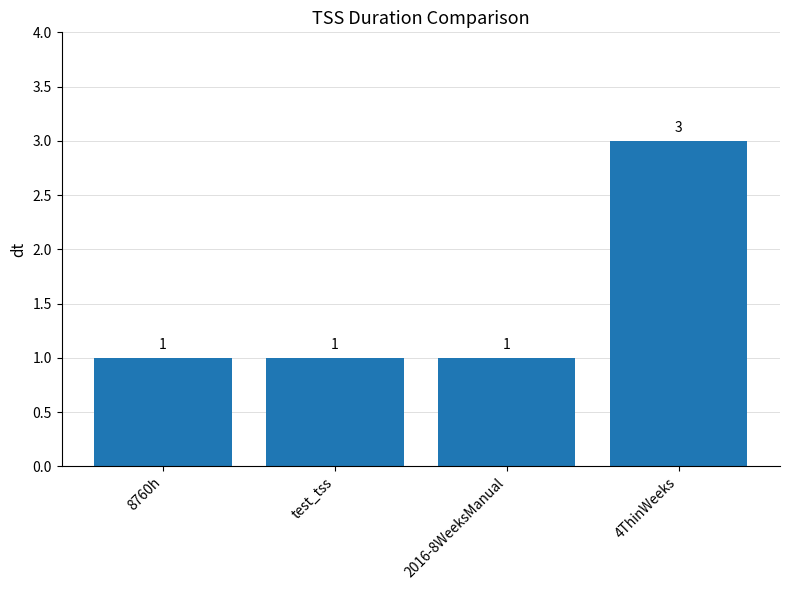

What is the minimum value shown in the chart?

1